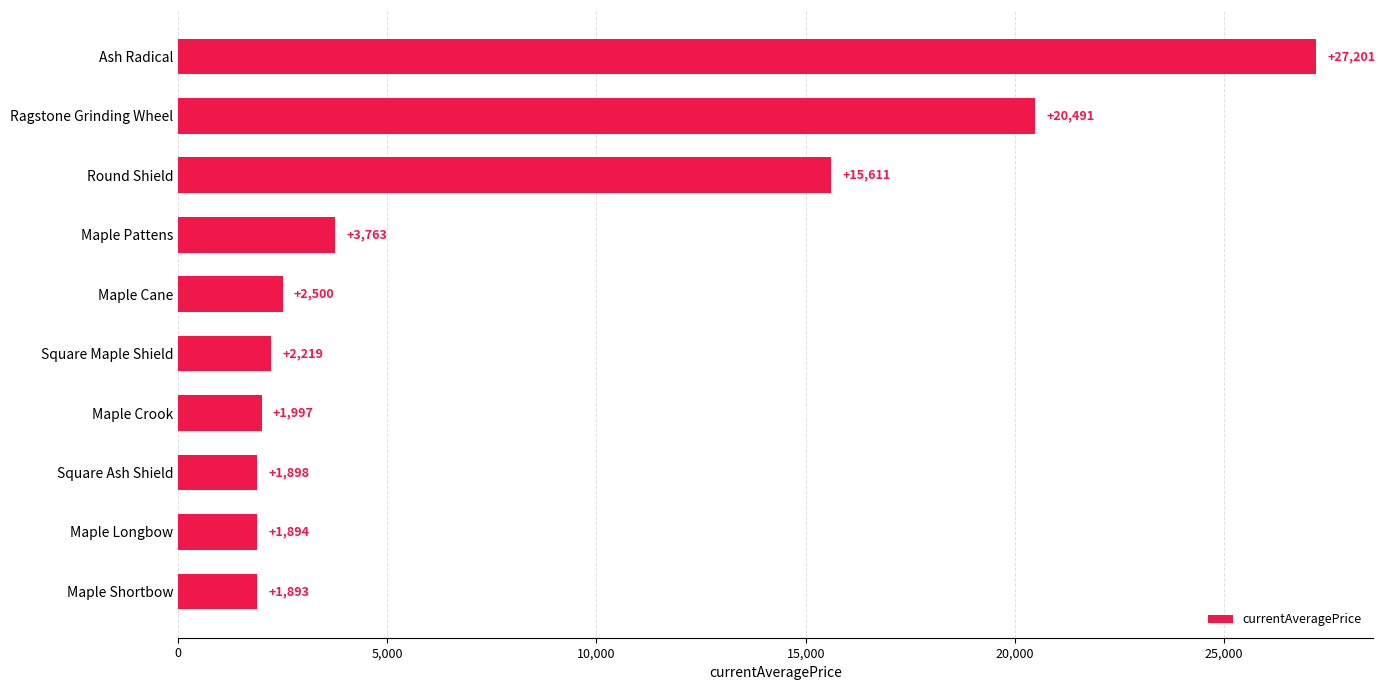

Are the bars horizontal?

Yes